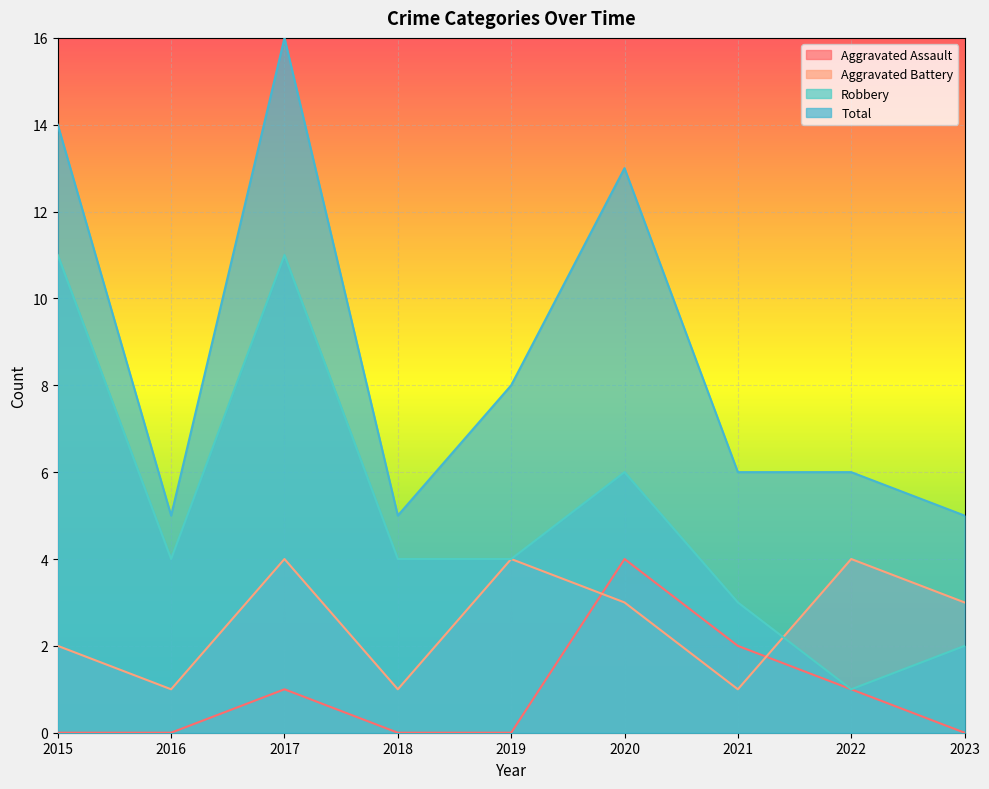

Where does the Total series first go above 6?

2015